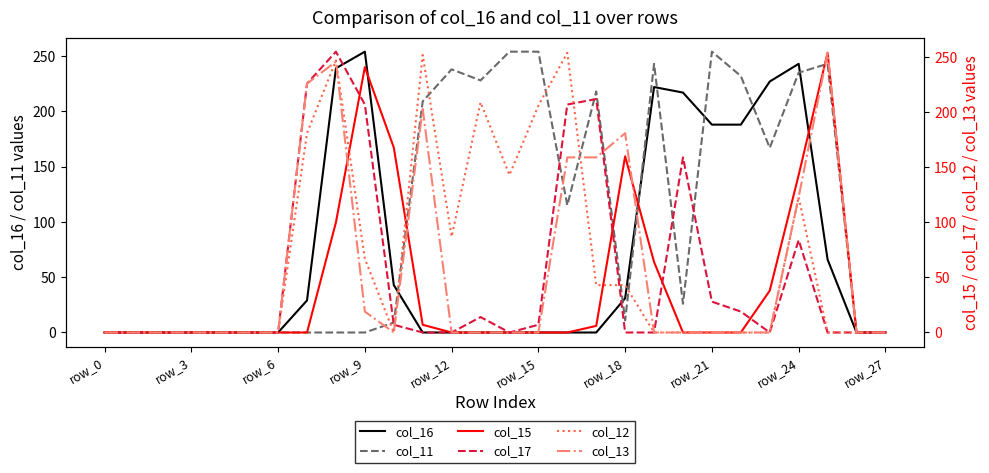

The value of col_16 at row_6 is 0. True or false?

True